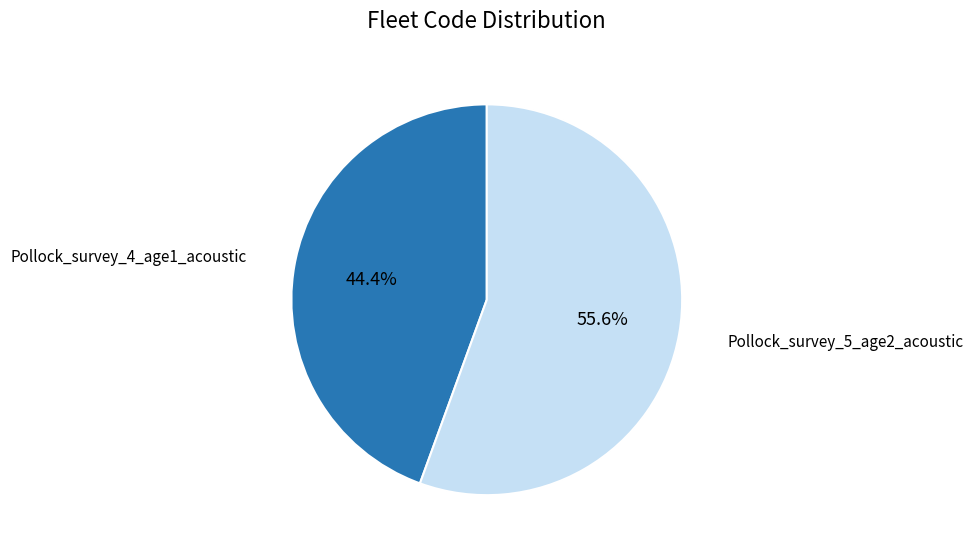

To the nearest percent, what is the difference between the largest and smallest slice percentages?

11%